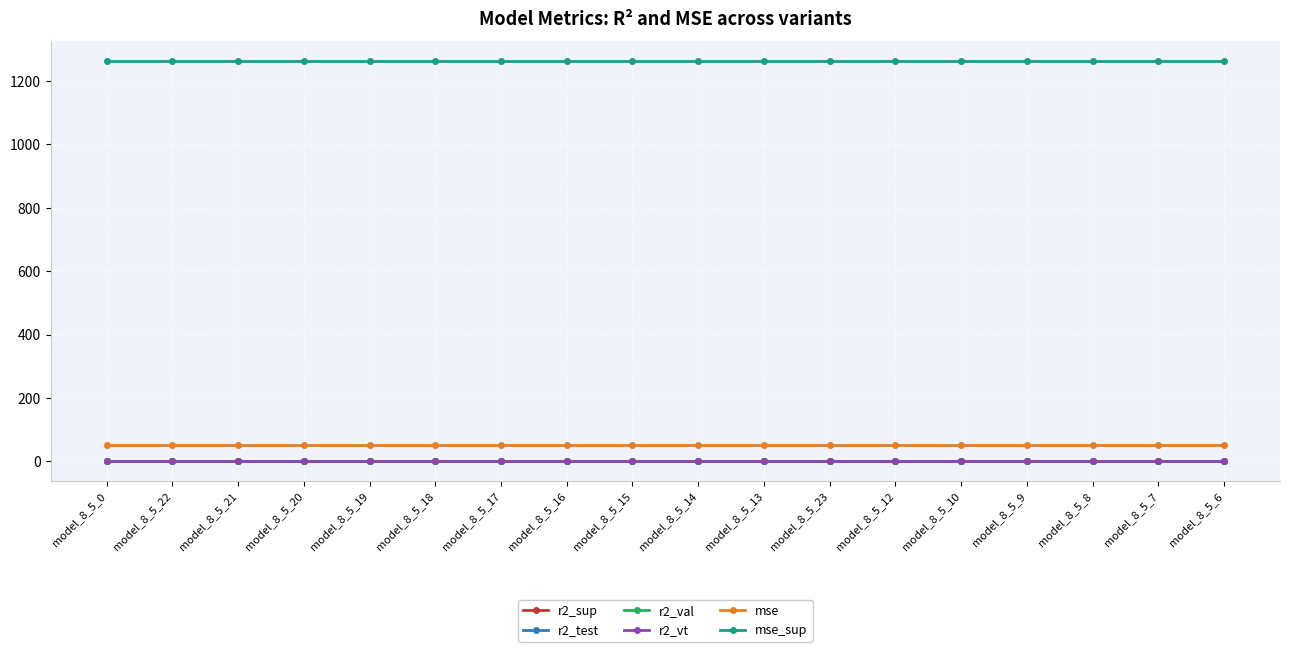

What is the value of the mse_sup point at the 10th from the left?

1261.5